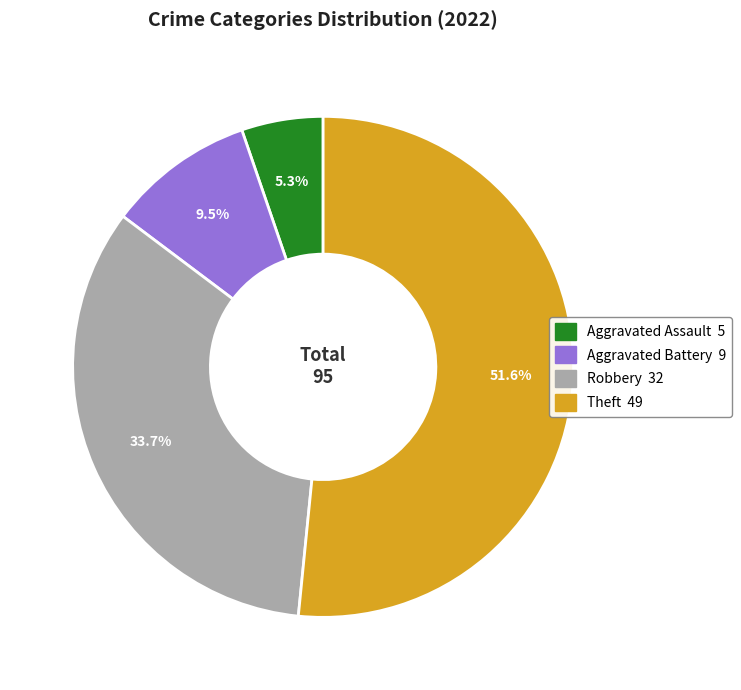

Is Aggravated Battery the majority of the pie?

No